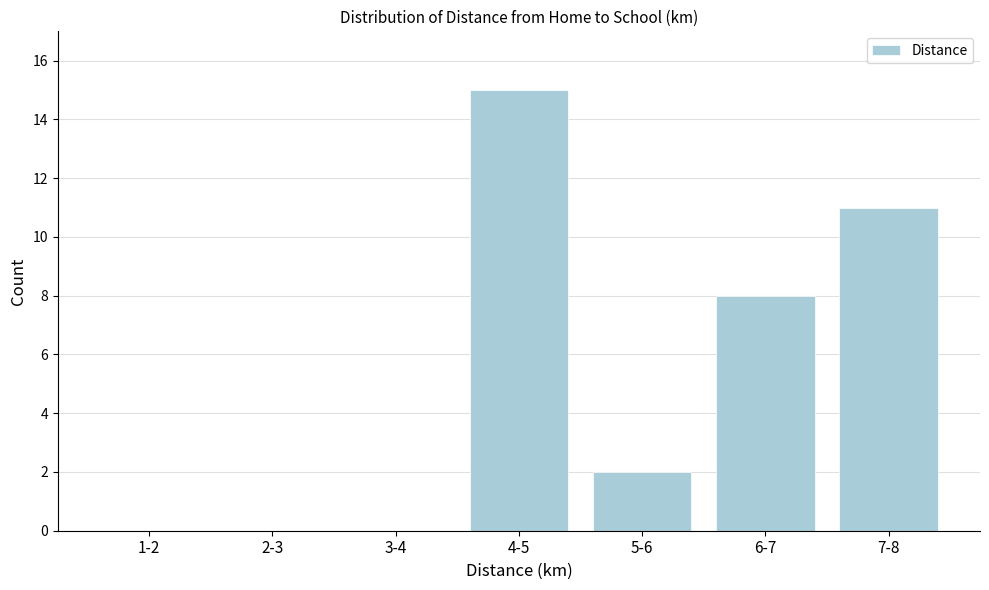

Reading left to right, extract all data points from this chart.

1-2=0	2-3=0	3-4=0	4-5=15	5-6=2	6-7=8	7-8=11